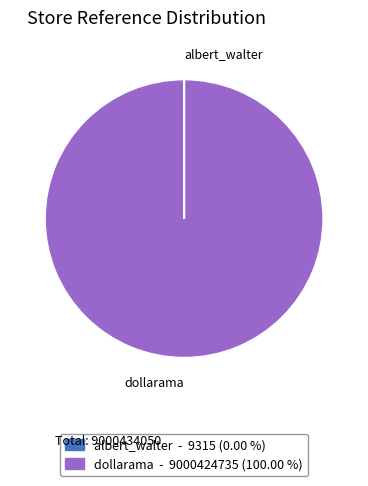

Does any single category account for the majority?

Yes